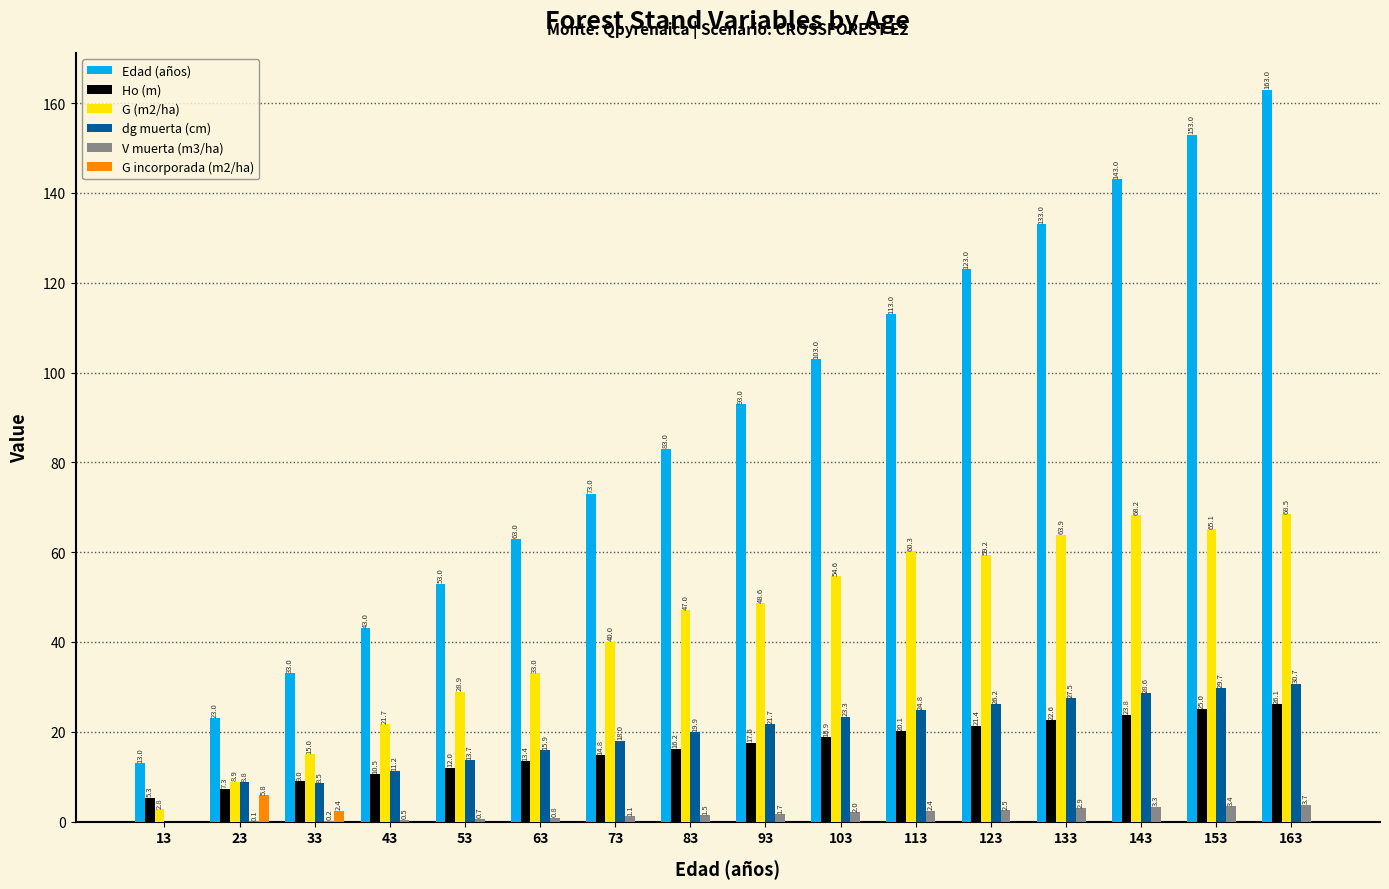

What is the difference between the V muerta (m3/ha) values at 53 and 73?

0.5